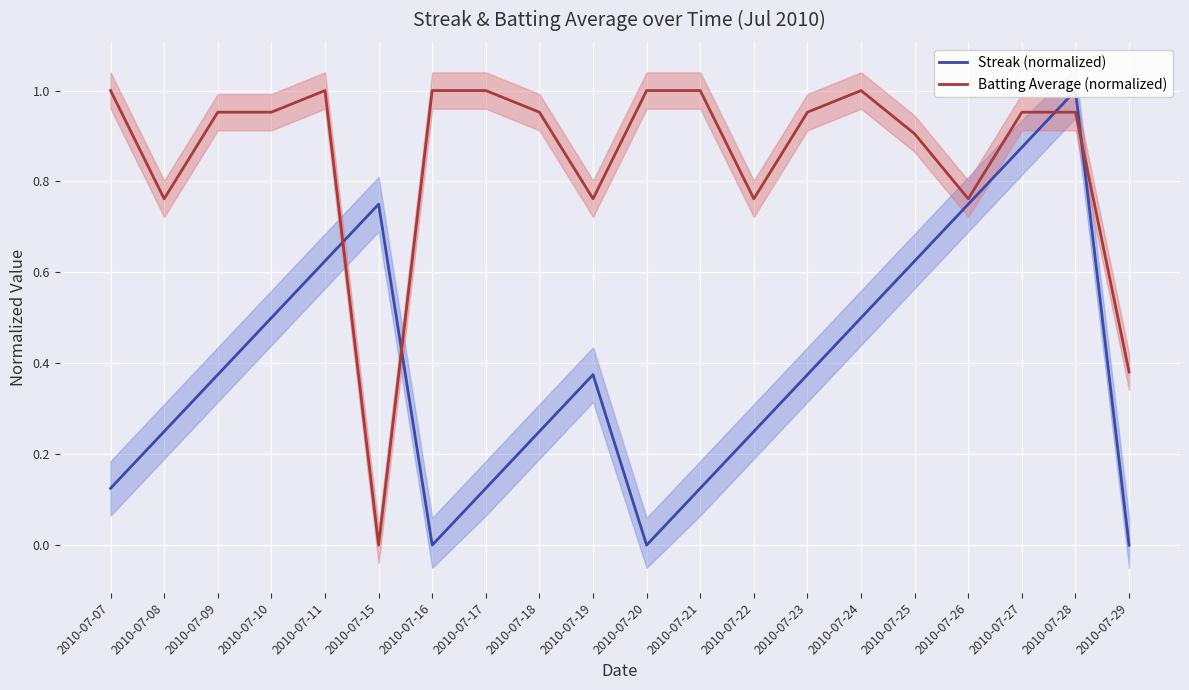

Is this an area chart (filled region under the line)?

No